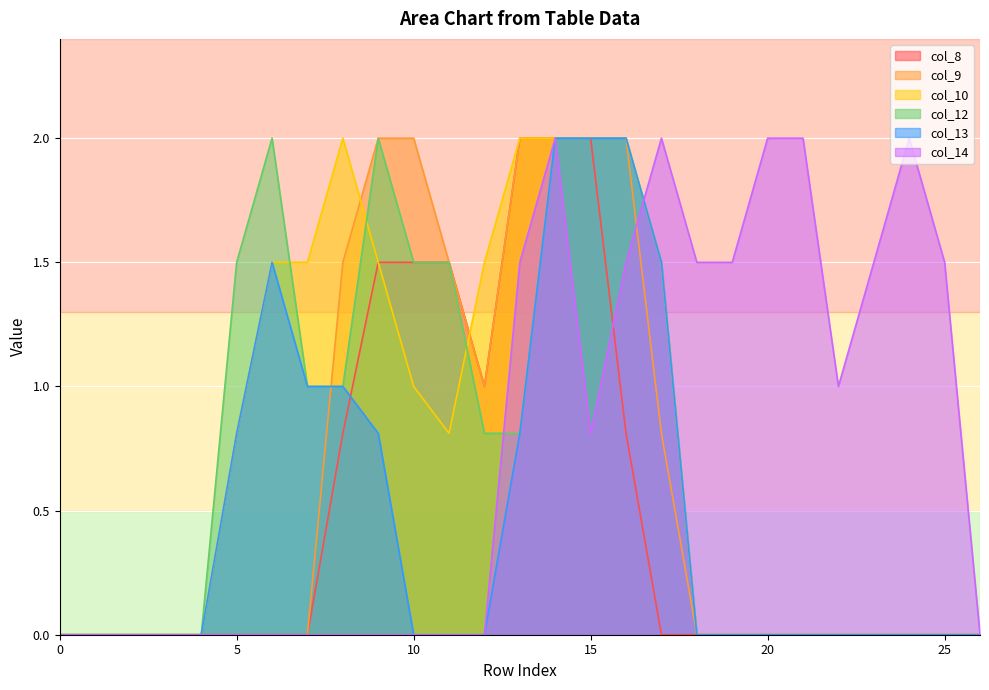

How many lines are shown in the chart?

6